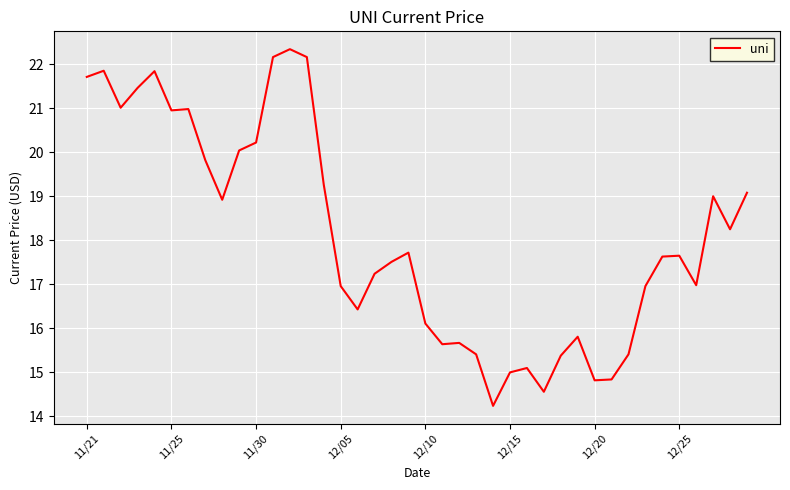

What is the difference between the maximum and minimum values?

8.1